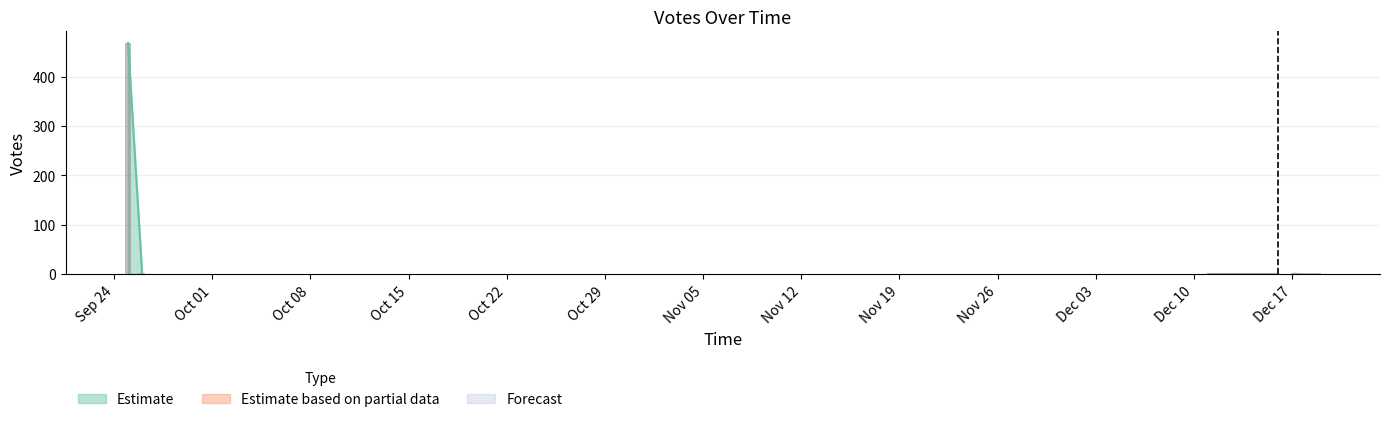

The value at 2019-09-25 16:51 is 214. True or false?

False